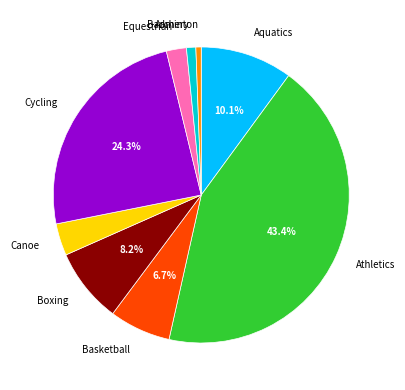

Does any single category account for the majority?

No